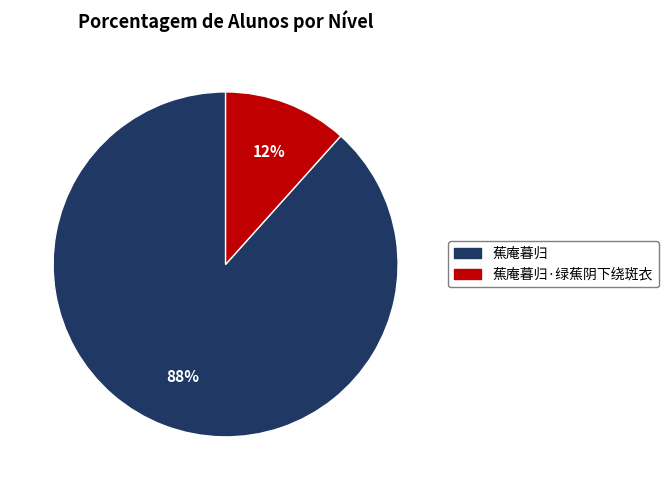

Which slice is the largest?

蕉庵暮归